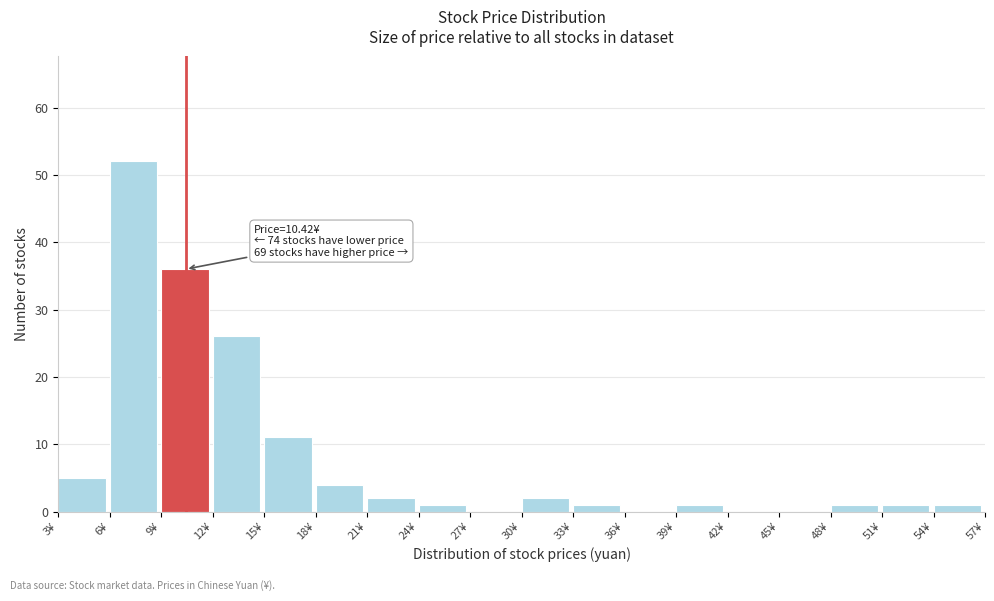

Over which range of the x-axis is the bar tallest?

6 to 9